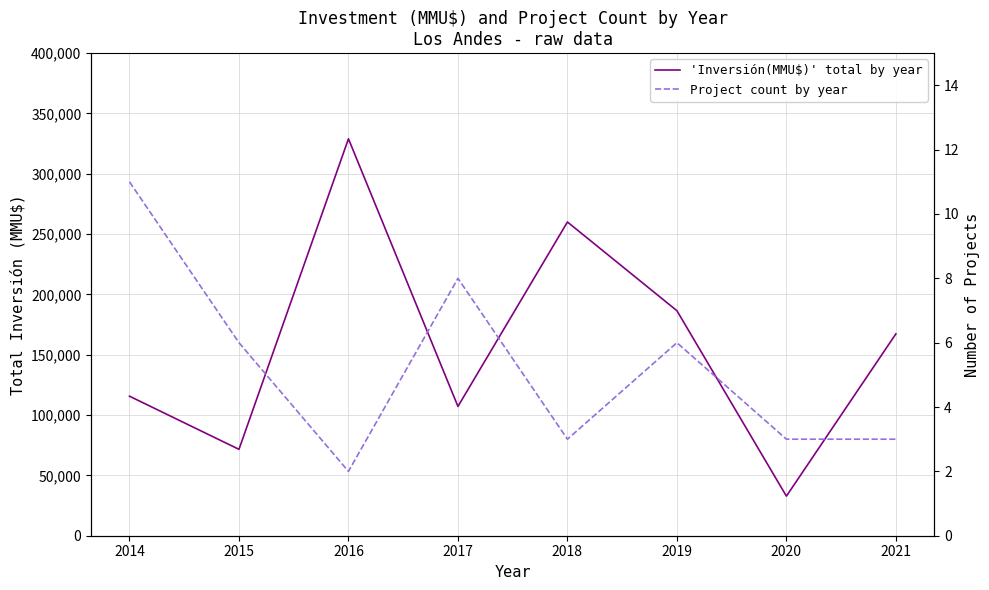

How many lines are shown in the chart?

2